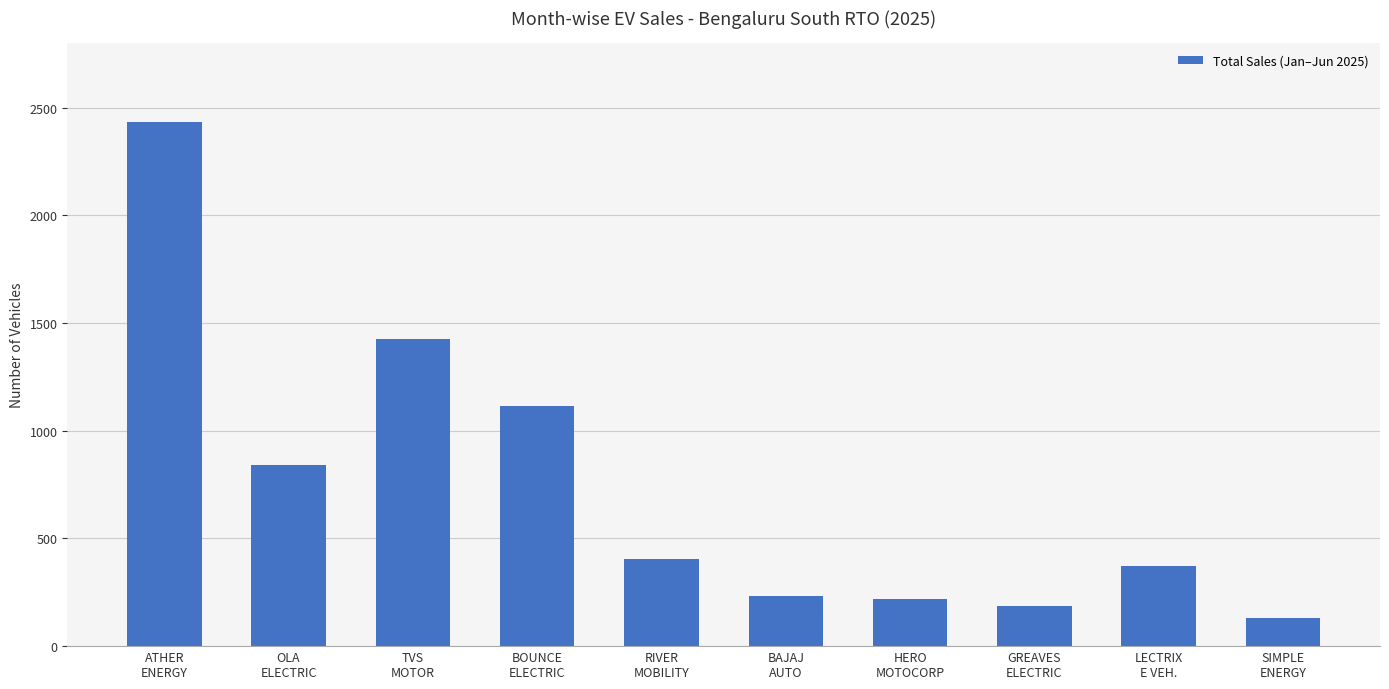

Reading right to left, what are all the values shown in this chart?

SIMPLE
ENERGY=129	LECTRIX
E VEH.=374	GREAVES
ELECTRIC=186	HERO
MOTOCORP=220	BAJAJ
AUTO=235	RIVER
MOBILITY=404	BOUNCE
ELECTRIC=1113	TVS
MOTOR=1424	OLA
ELECTRIC=840	ATHER
ENERGY=2434